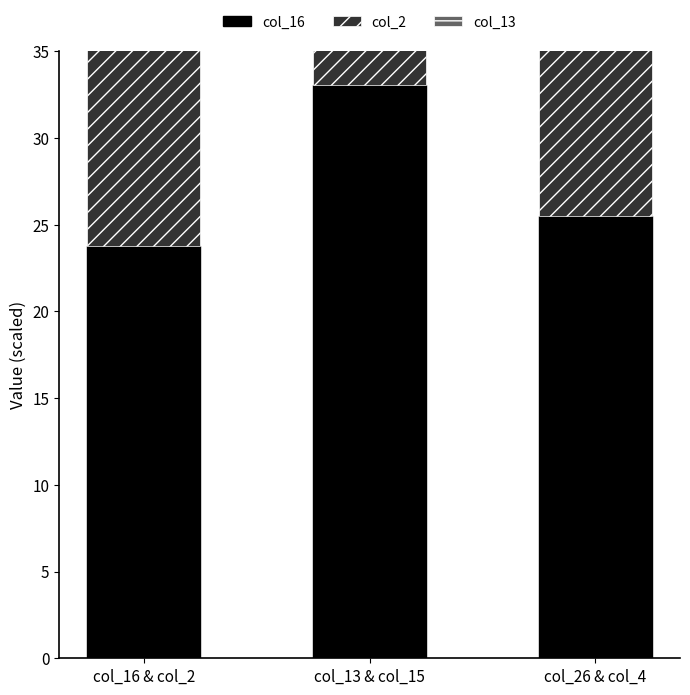

What is the difference between the maximum and second lowest values in the col_2 series?

22.5